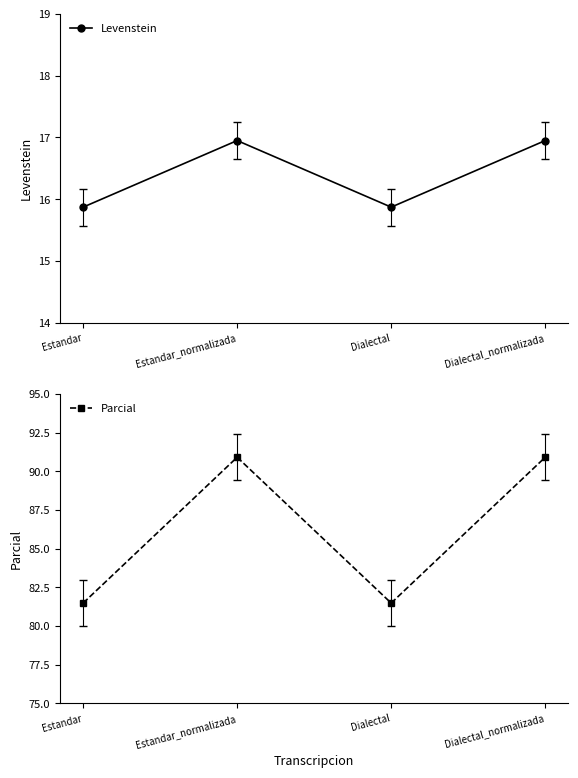

What is the label of the 4th point from the right?

Estandar